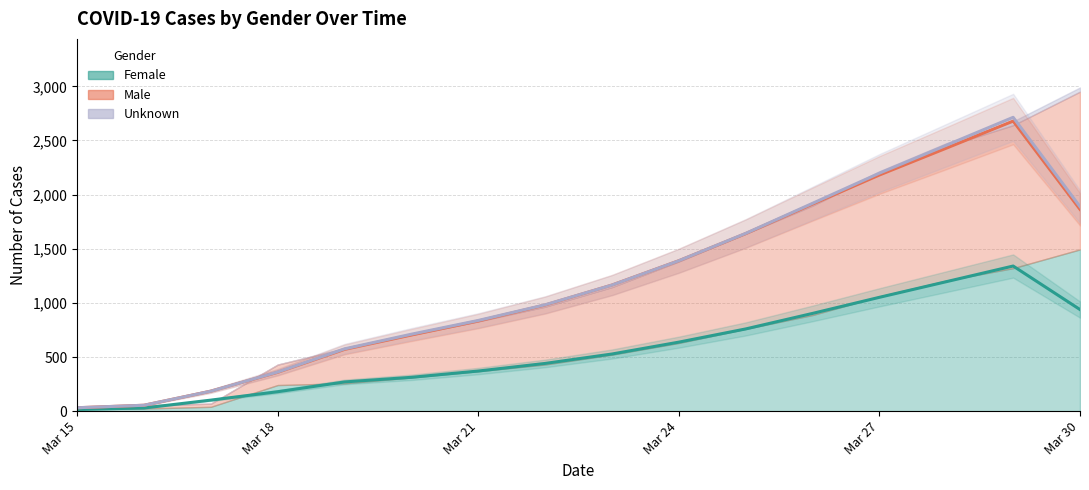

Which series has the largest range (max minus min)?

Unknown (trend)